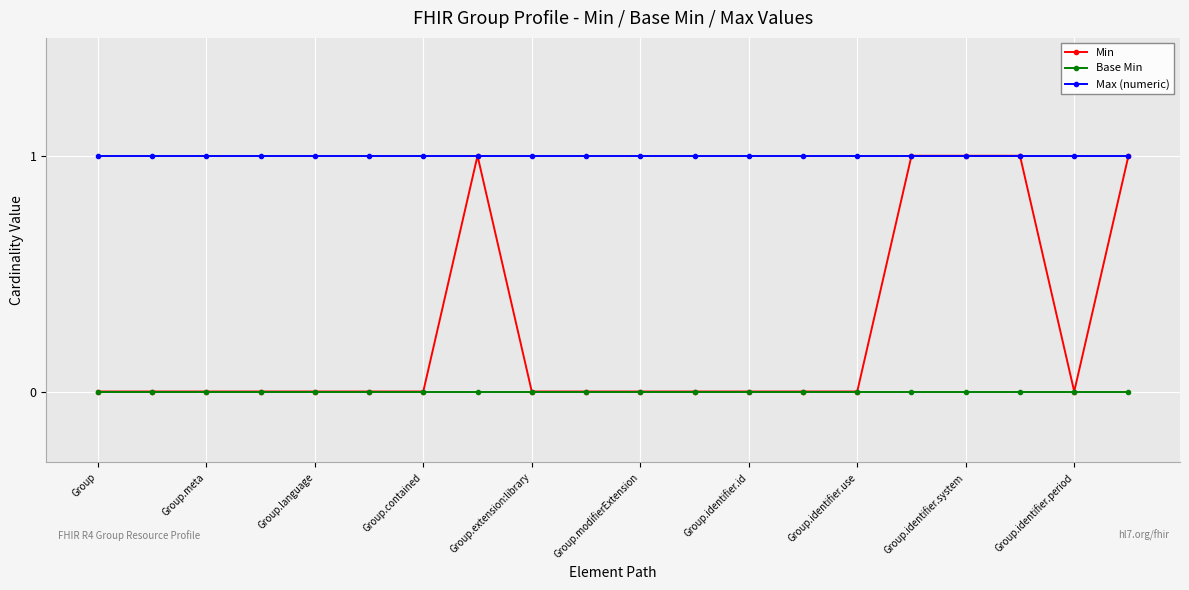

True or false: Min has more than 0 points higher than both neighbors.

True